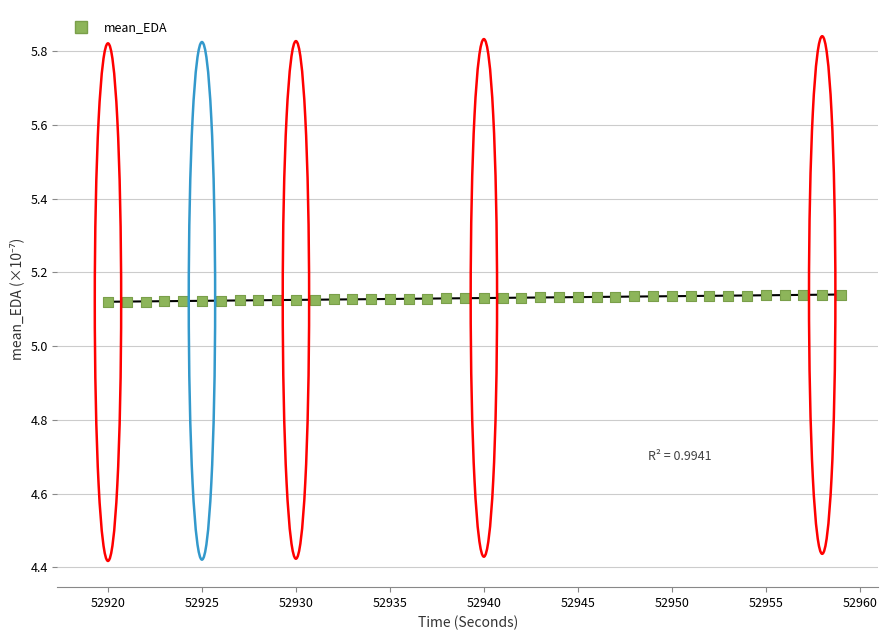

What is the range of X values (max minus min)?

39.0